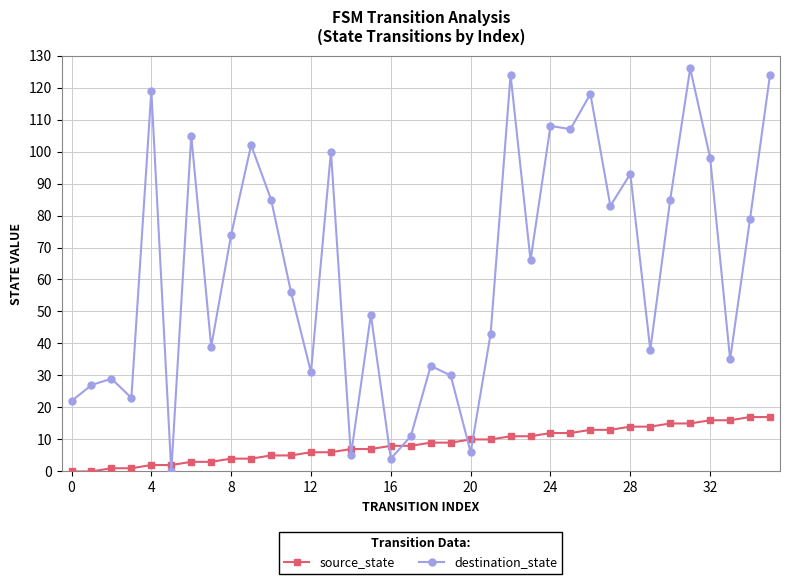

What is the highest value of the destination_state series?

126